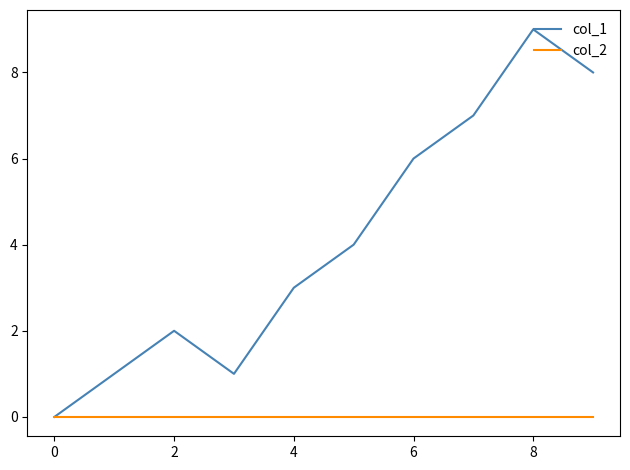

Which series has the largest total across all categories?

col_1